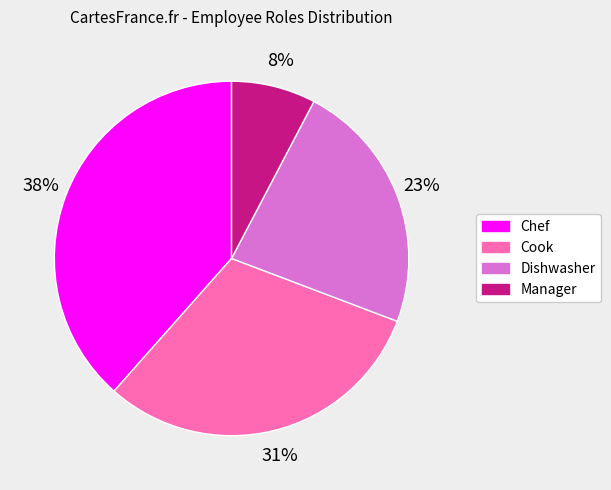

To the nearest percent, what portion does Manager represent?

8%